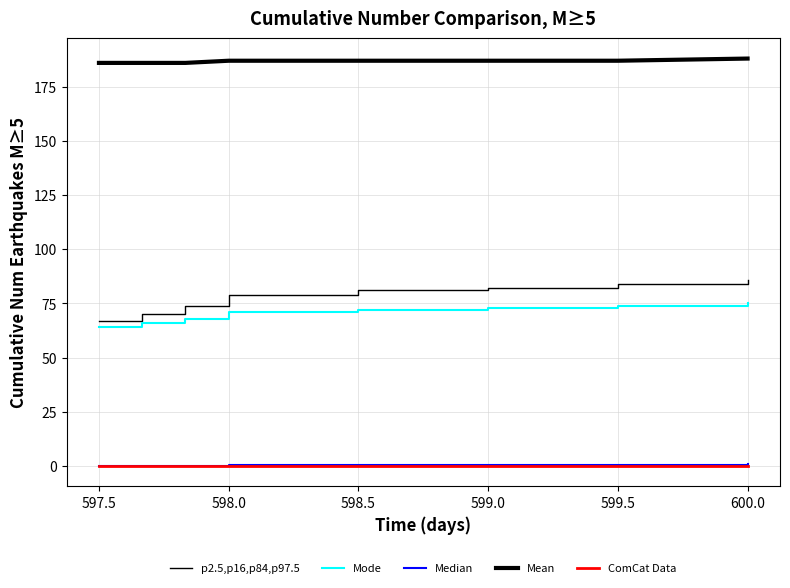

Is this an area chart (filled region under the line)?

No